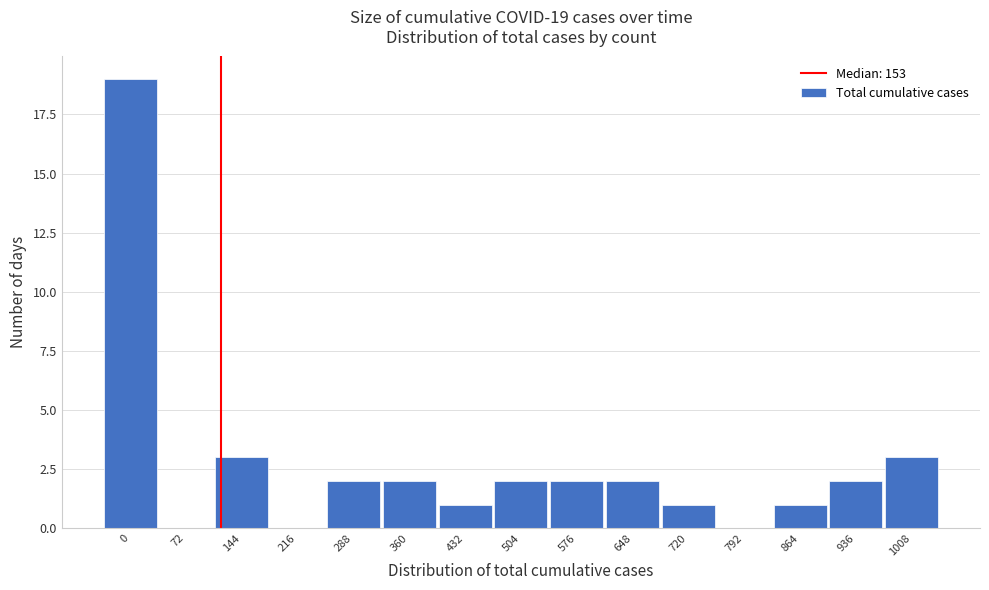

Reading left to right, what are all the values shown in this chart?

0=19	72=0	144=3	216=0	288=2	360=2	432=1	504=2	576=2	648=2	720=1	792=0	864=1	936=2	1008=3